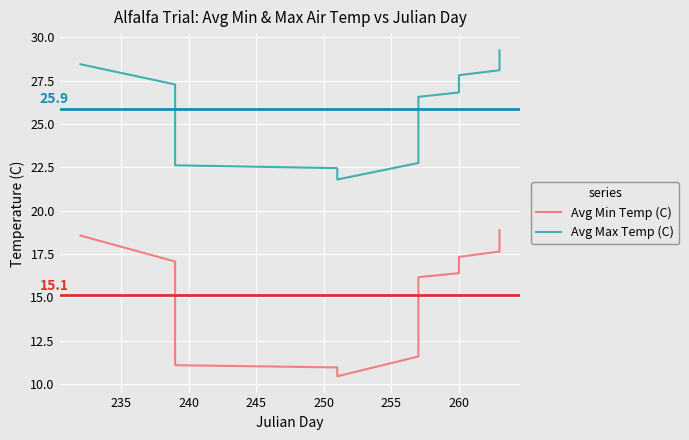

Is it true that Avg Max Temp (C) equals 20.3 at 39?

False